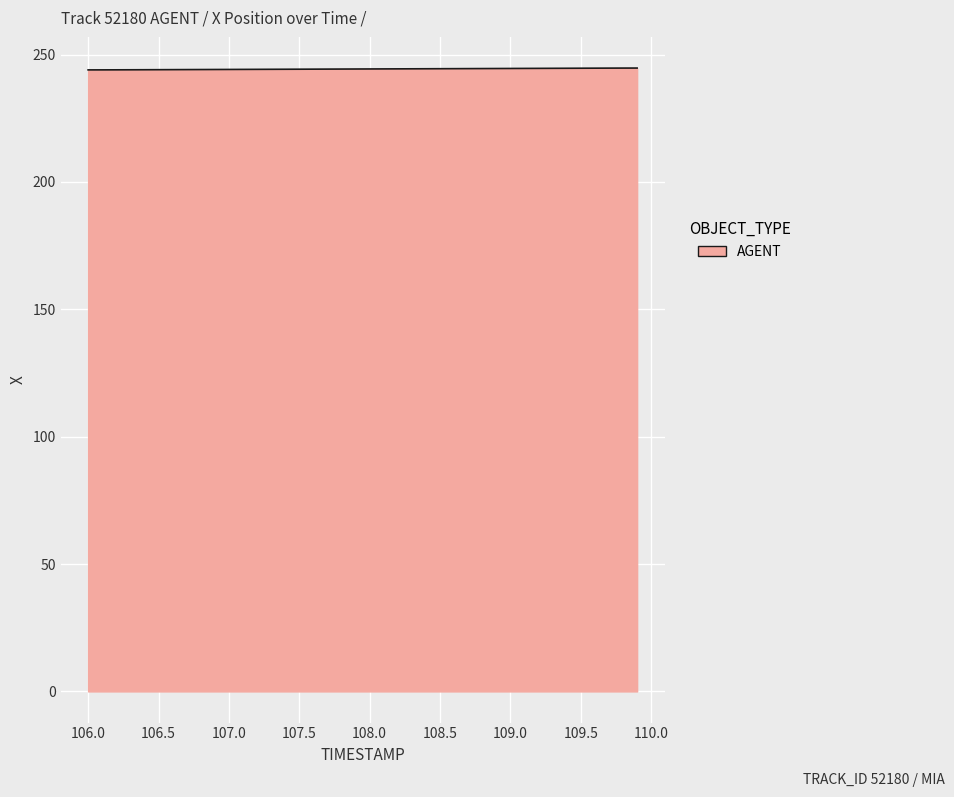

What is the average value?

244.3